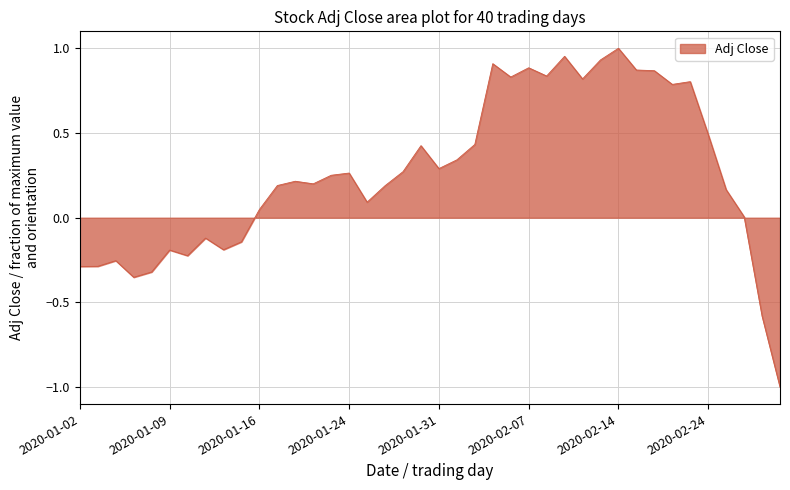

What is the smallest value displayed?

-1.0